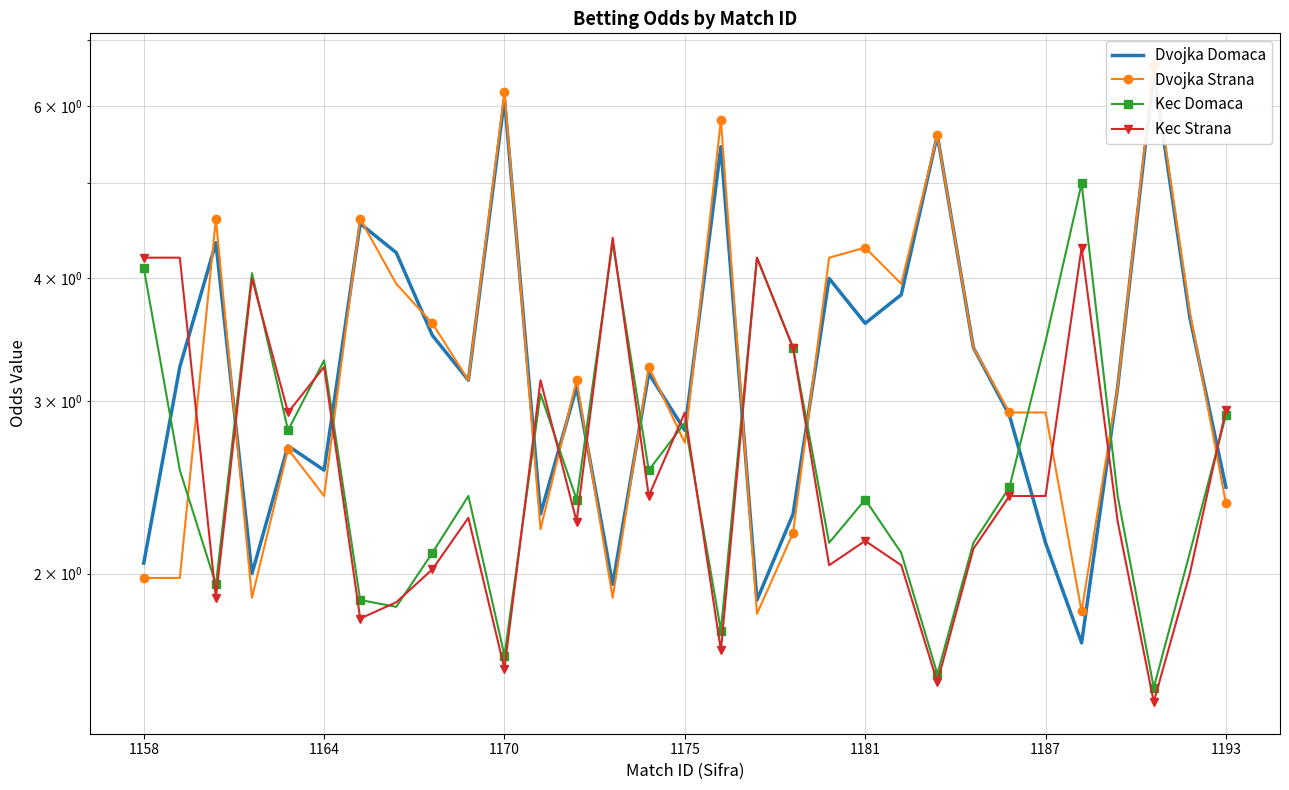

At 1175, list the series in order from largest to smallest.

Kec Domaca, Kec Strana, Dvojka Domaca, Dvojka Strana